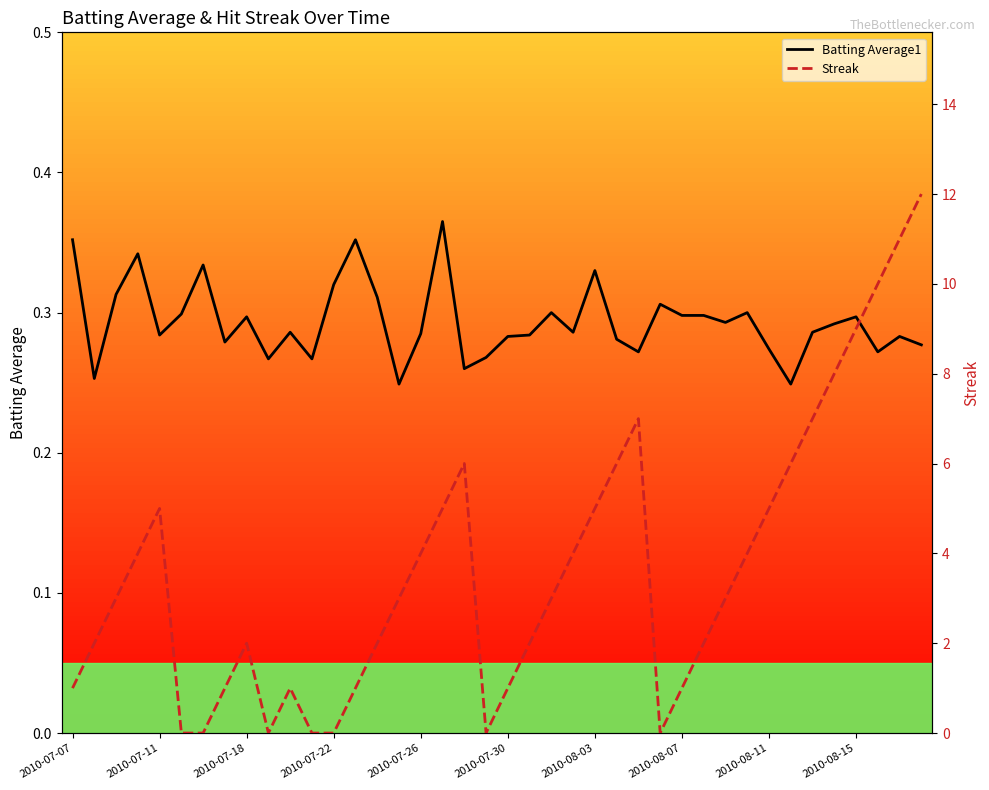

Rank the series by their maximum value, from lowest to highest.

Batting Average1, Streak